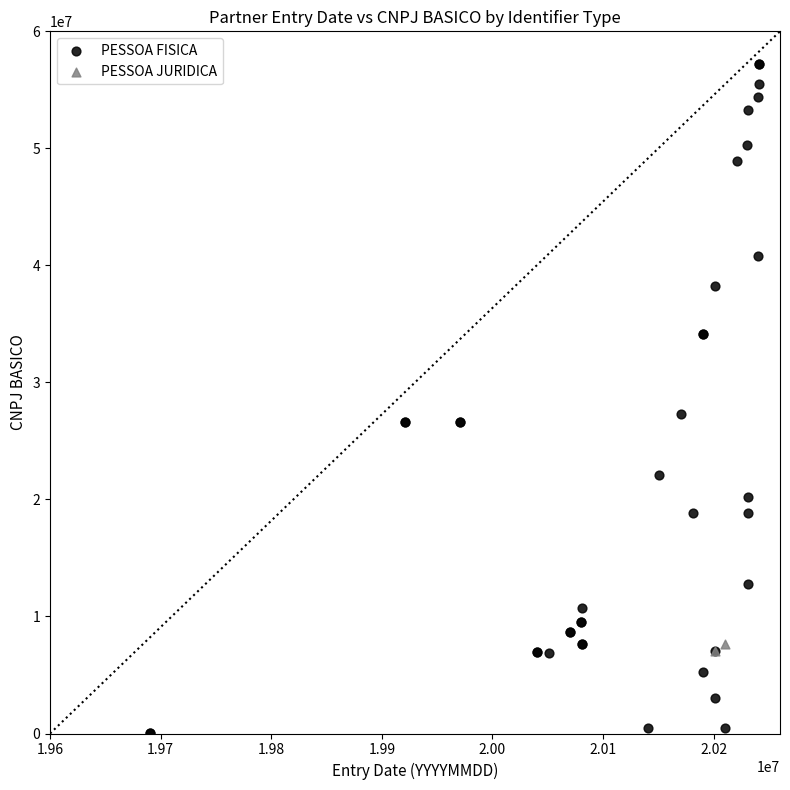

What are all the series names shown in the legend?

PESSOA FISICA, PESSOA JURIDICA